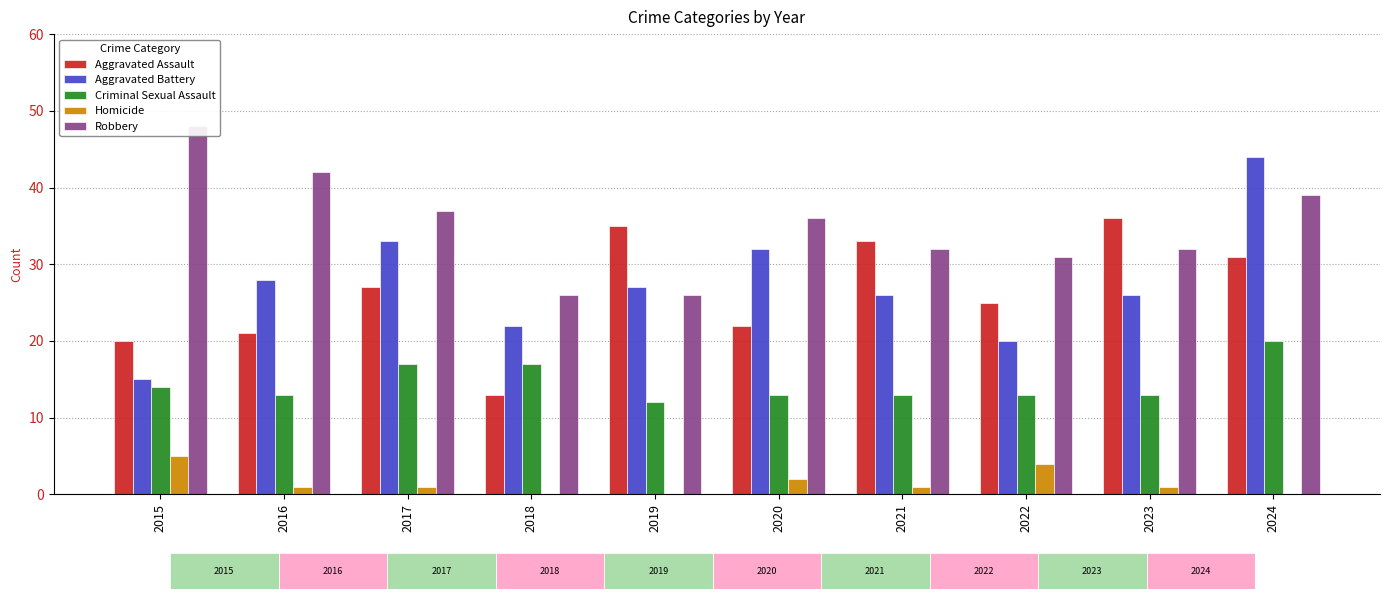

What is the value of the Homicide bar at the 6th from the left?

2